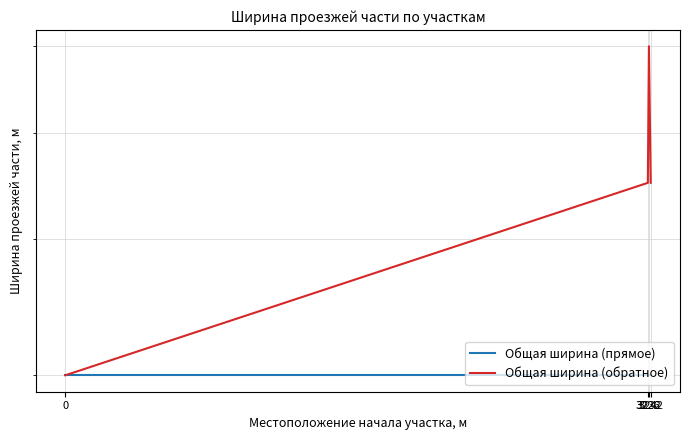

Which series changed the most between 0 and 3242?

Общая ширина (обратное)